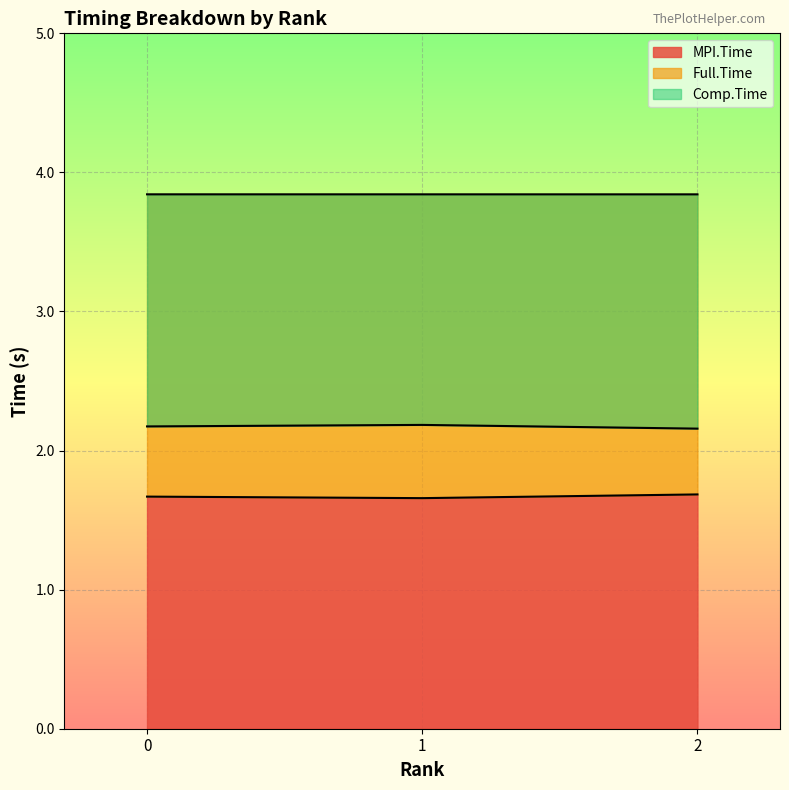

The value of MPI.Time at 2 is 0.7. True or false?

False